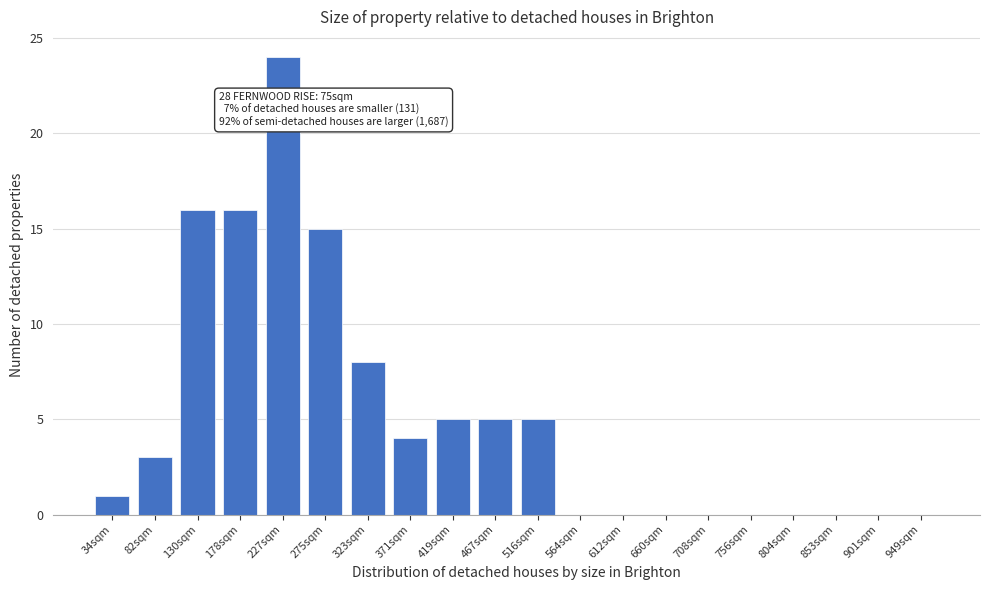

Reading right to left, list all the values displayed in this chart.

949sqm=0	901sqm=0	853sqm=0	804sqm=0	756sqm=0	708sqm=0	660sqm=0	612sqm=0	564sqm=0	516sqm=5	467sqm=5	419sqm=5	371sqm=4	323sqm=8	275sqm=15	227sqm=24	178sqm=16	130sqm=16	82sqm=3	34sqm=1